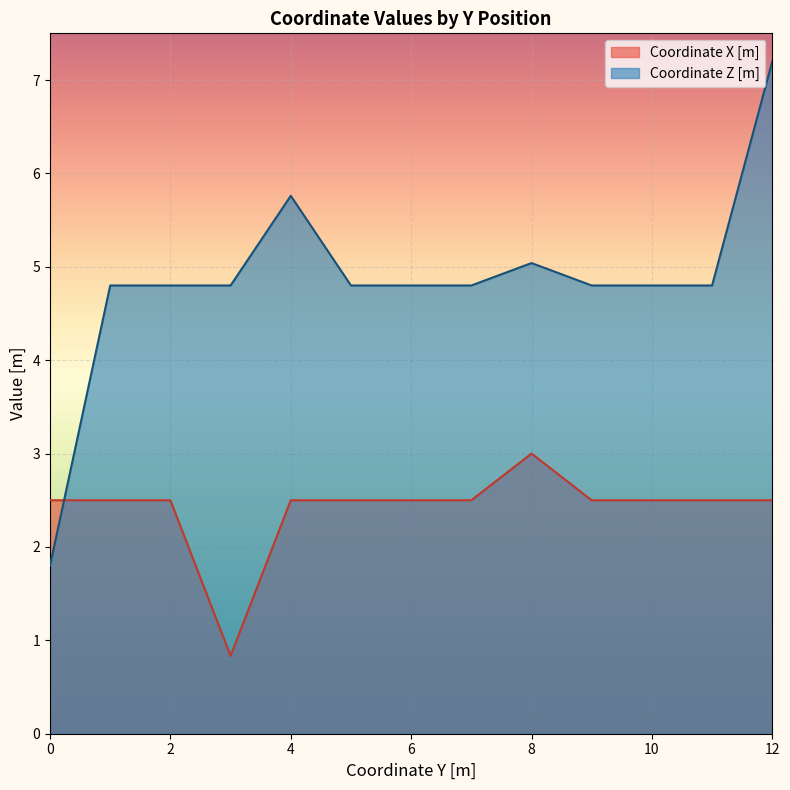

At which category is the sum across all series the highest?

12